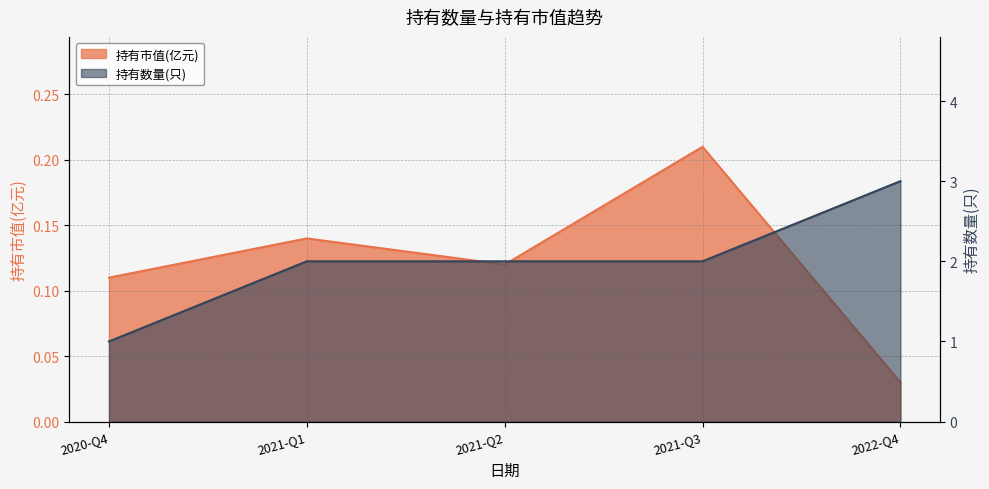

What value does the 持有市值(亿元) series have at 2021-Q2?

0.1